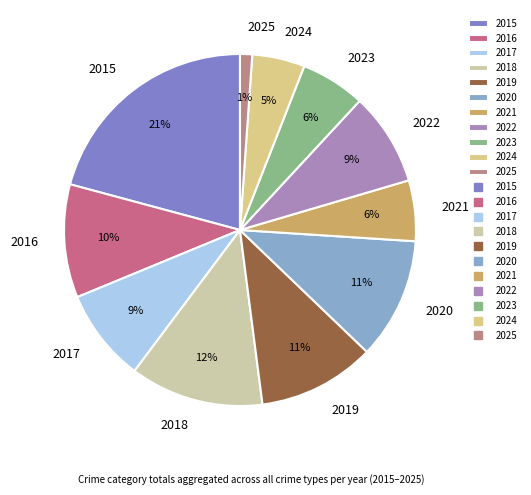

Do 2015 and 2021 together represent more than half of the pie?

No